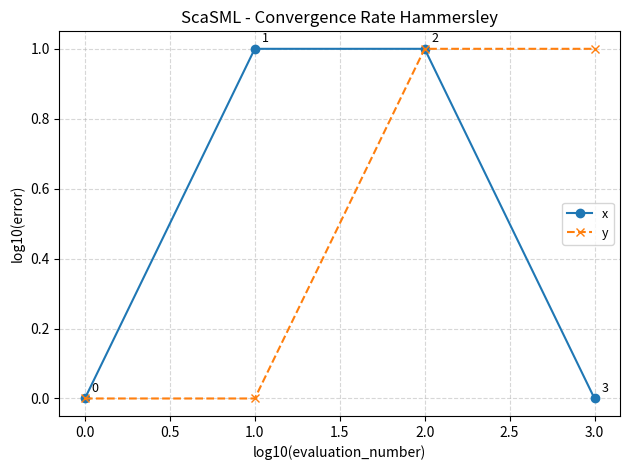

The value of y at 3.0 is 1. True or false?

True